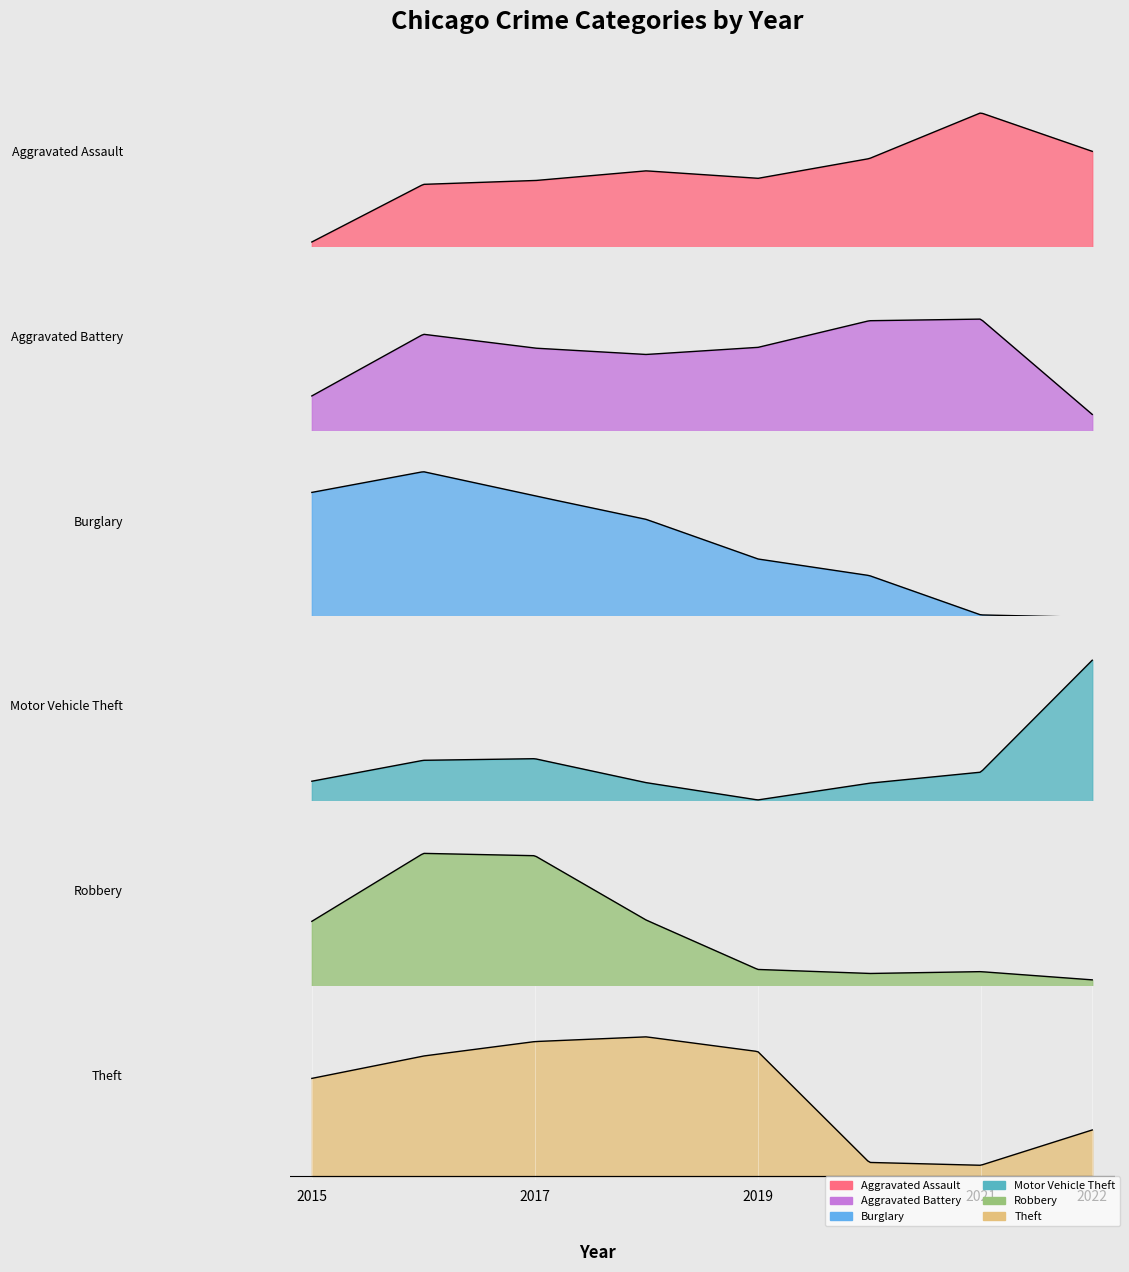

Which series ends up on top after the final intersection of Robbery and Motor Vehicle Theft?

Motor Vehicle Theft